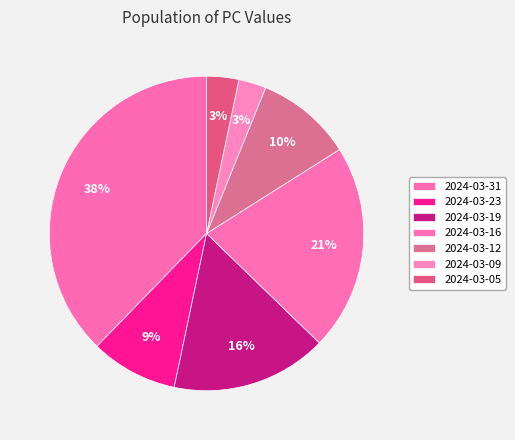

Rank the categories by value from lowest to highest.

2024-03-09, 2024-03-05, 2024-03-23, 2024-03-12, 2024-03-19, 2024-03-16, 2024-03-31